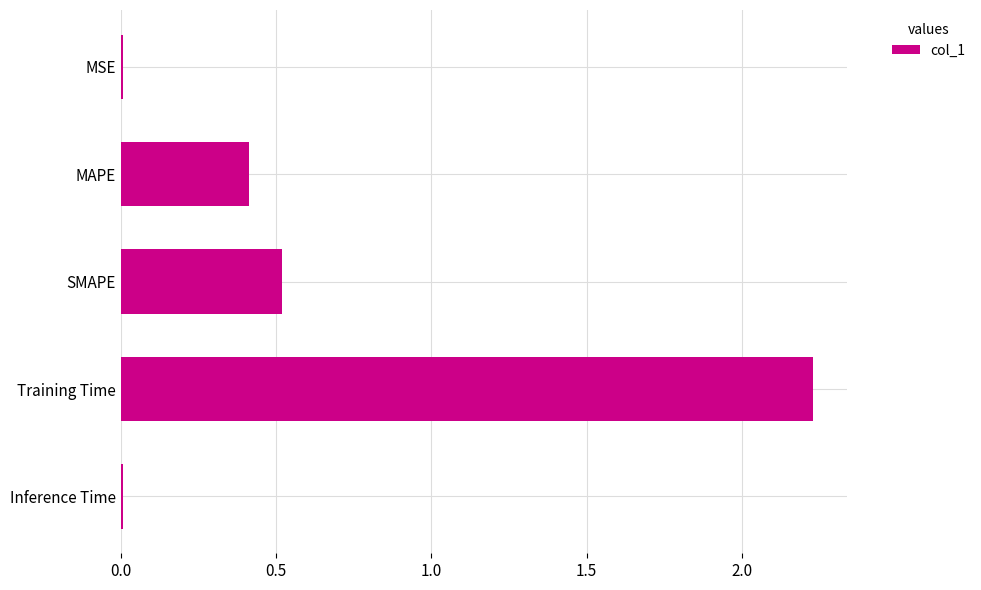

True or false: the data shows 0.0 at MSE.

True